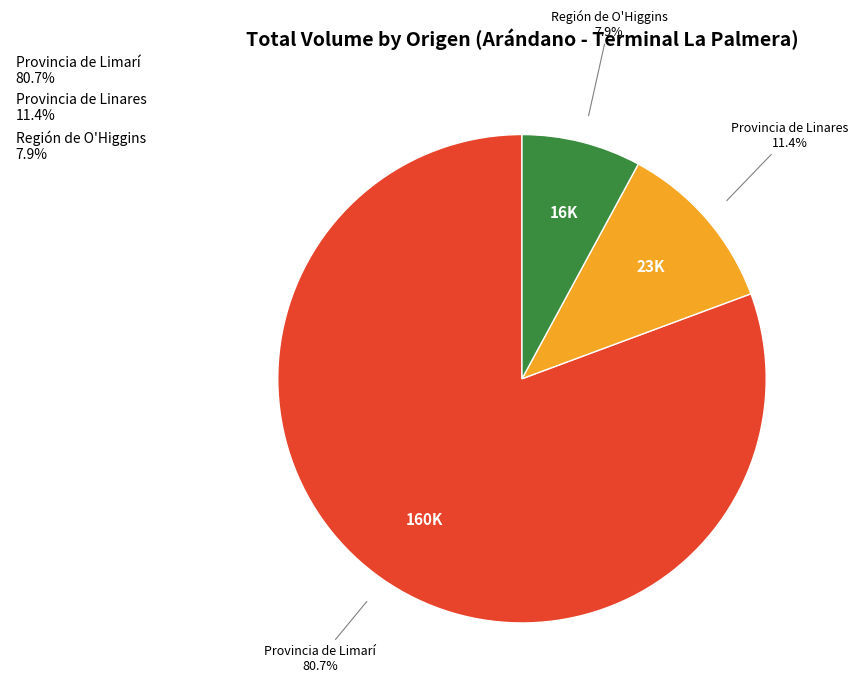

Is there any slice that represents more than half of the pie?

Yes